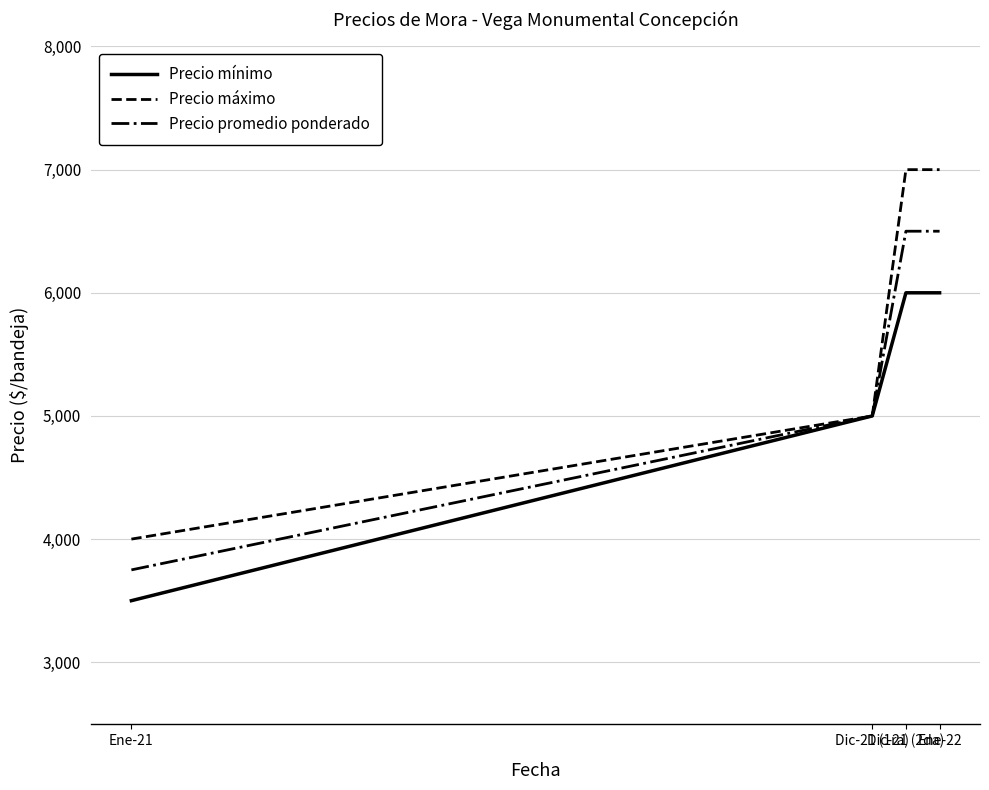

What is the minimum value for Precio promedio ponderado?

3750